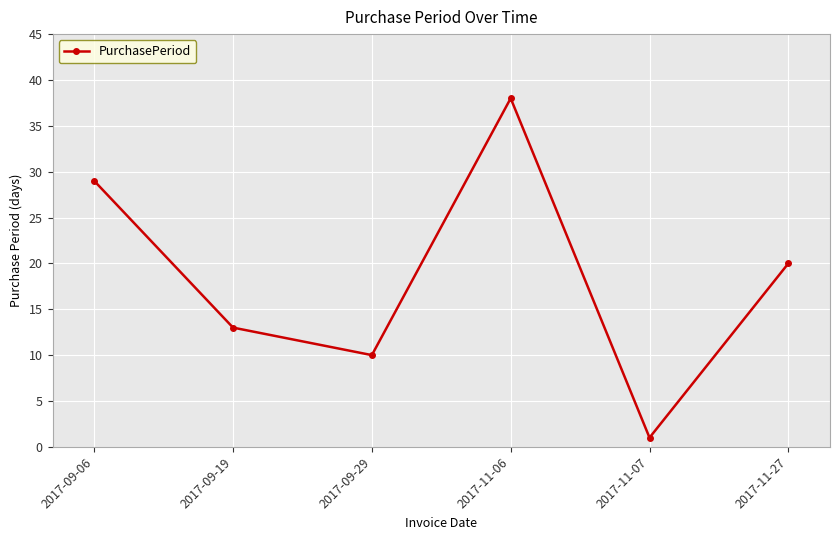

True or false: there are more than 1 points higher than both neighbors.

False